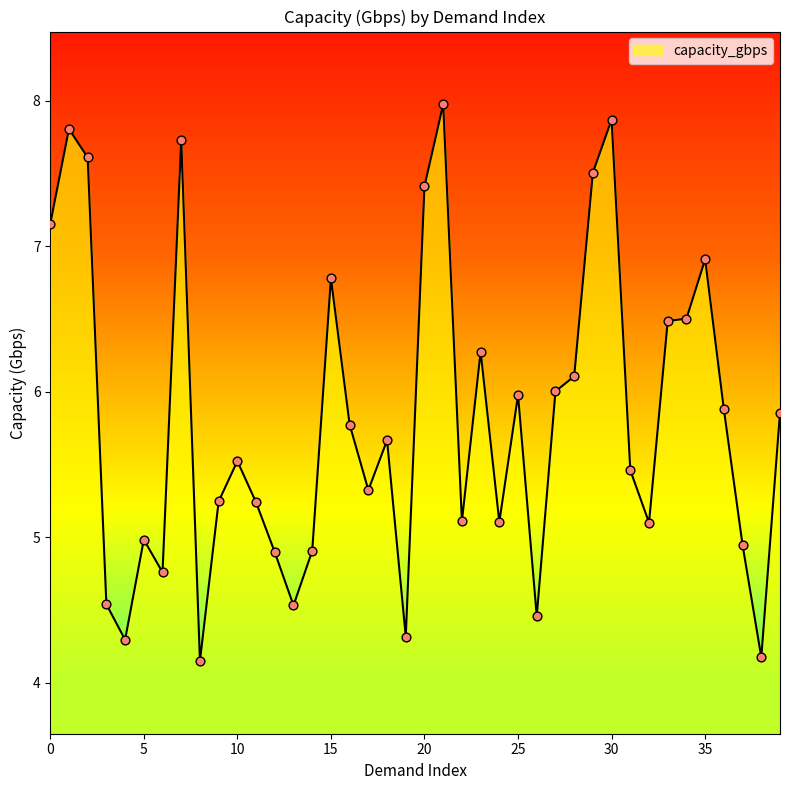

What is the greatest value displayed?

8.0